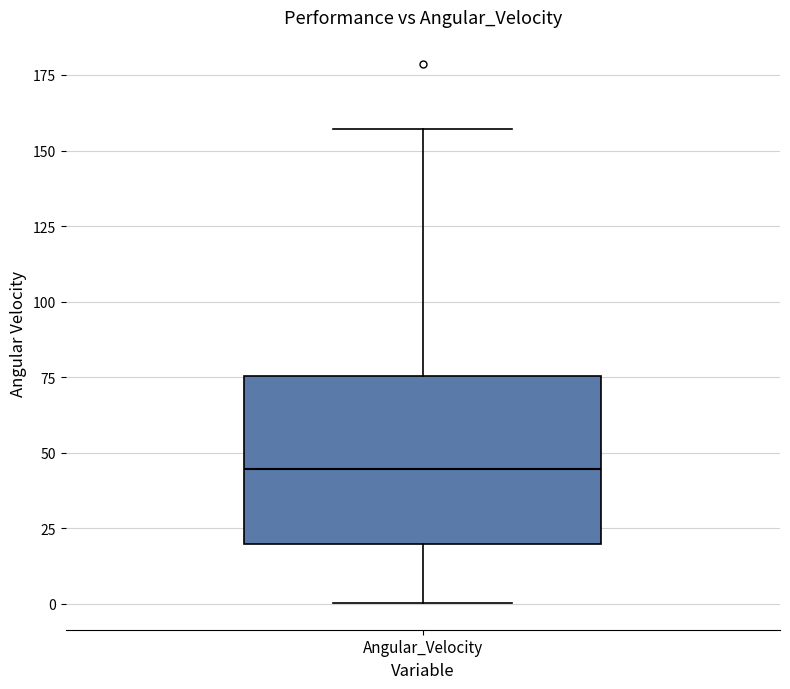

Where is the lower edge of the box for Angular_Velocity on the y-axis? The values are not printed on the chart, so give them approximately, as read against the axis.

20